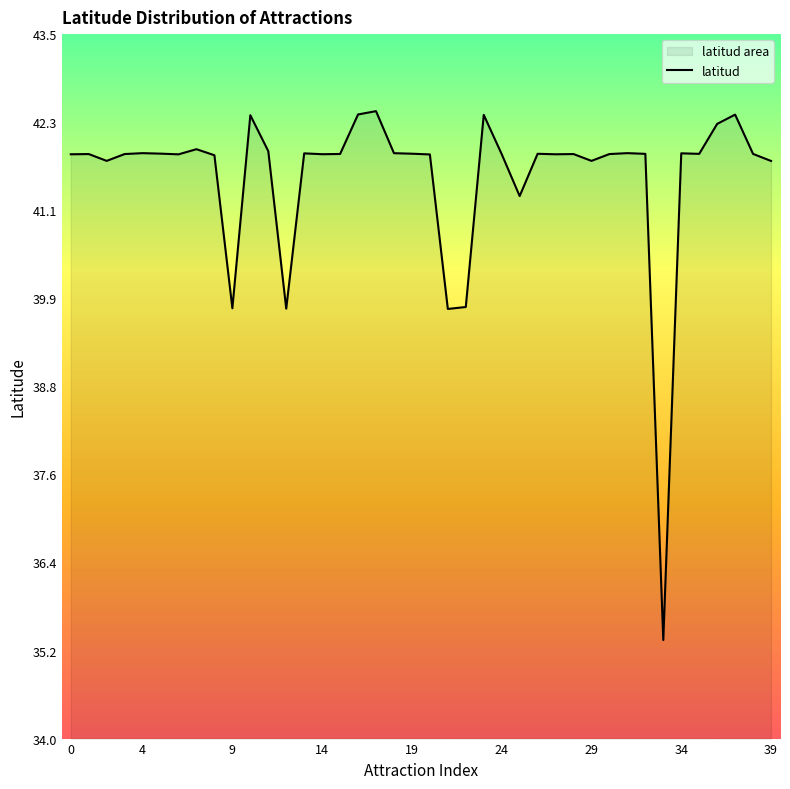

Reading right to left, extract all data points from this chart.

41.8	41.9	42.4	42.3	41.9	41.9	35.3	41.9	41.9	41.9	41.8	41.9	41.9	41.9	41.3	41.9	42.4	39.8	39.8	41.9	41.9	41.9	42.5	42.4	41.9	41.9	41.9	39.8	41.9	42.4	39.8	41.9	41.9	41.9	41.9	41.9	41.9	41.8	41.9	41.9